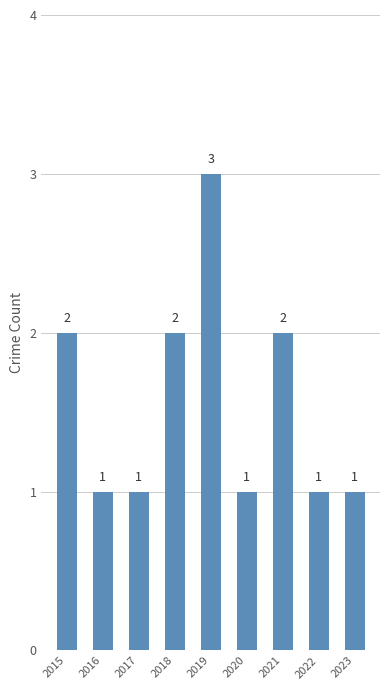

What is the ratio of the value at 2019 to the value at 2018?

1.5